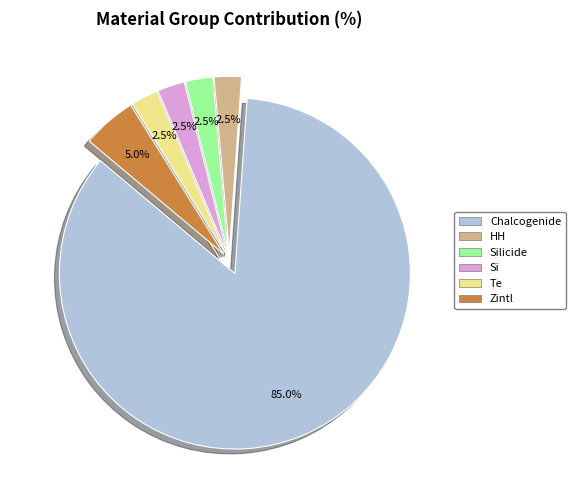

Does any single category account for the majority?

Yes